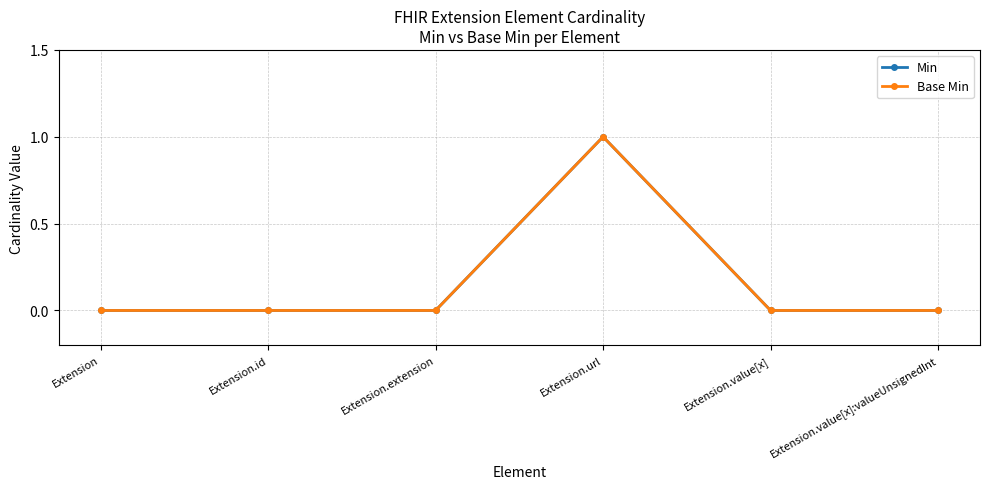

Which label corresponds to the largest value in the chart?

Extension.url